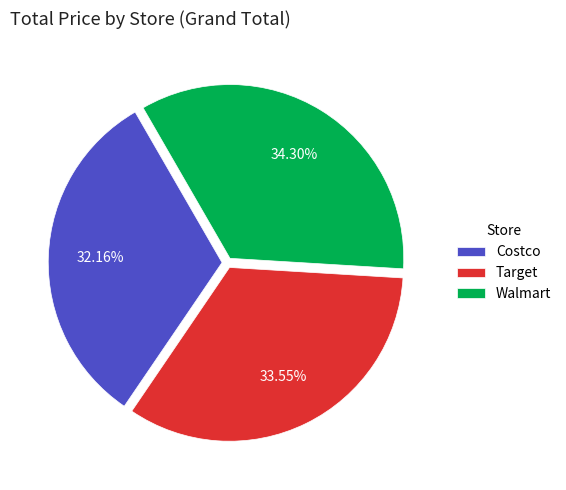

What is the ratio of the value at Target to the value at Costco?

1.0